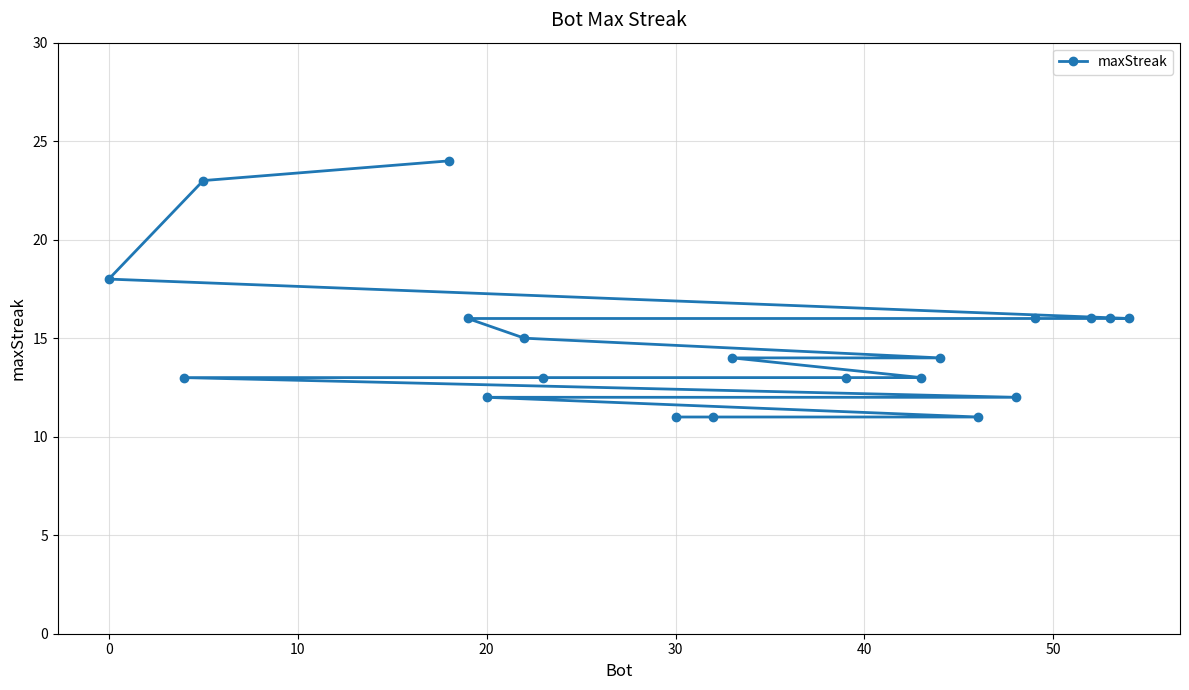

What is the difference between the second highest and second lowest values?

12